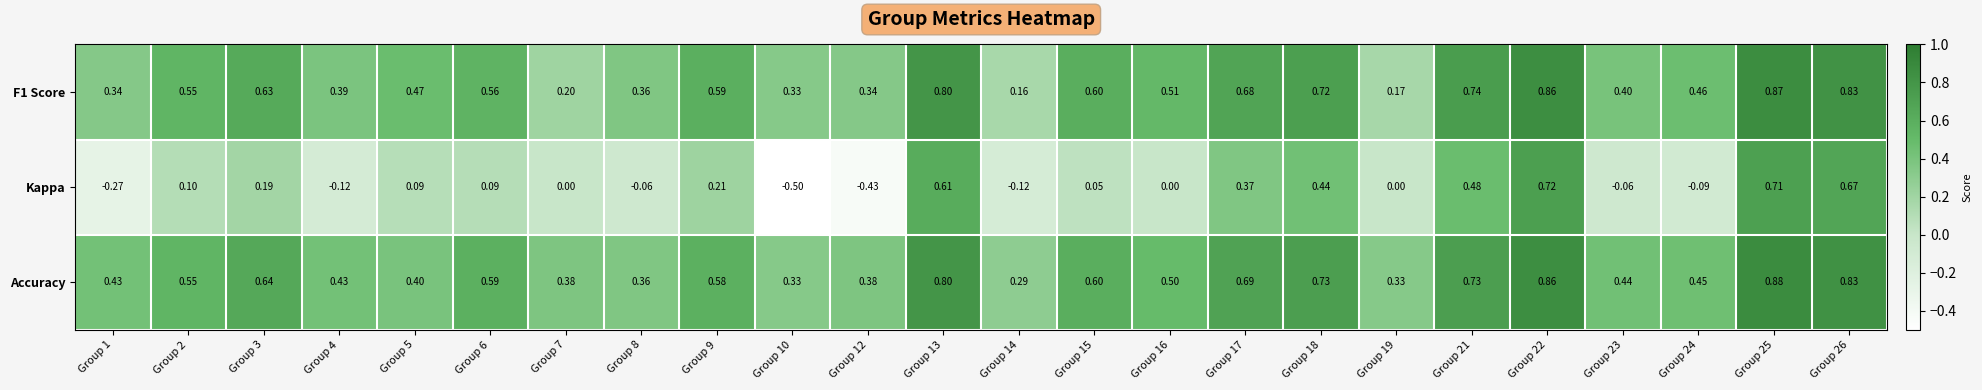

Which series has the largest range (max minus min)?

Kappa